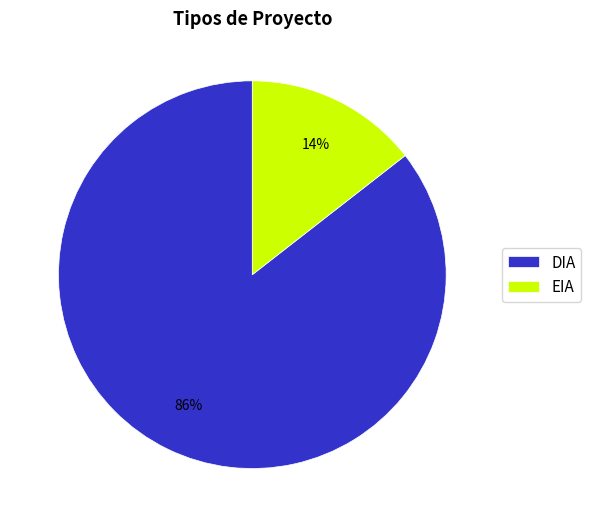

Is there a majority slice in this chart?

Yes